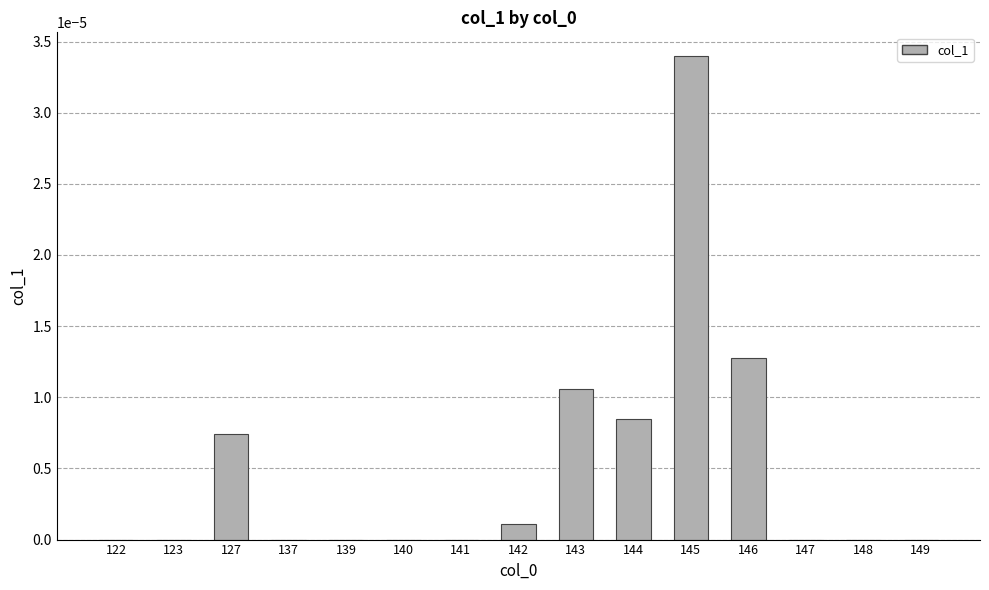

Count the number of data series in this chart.

1